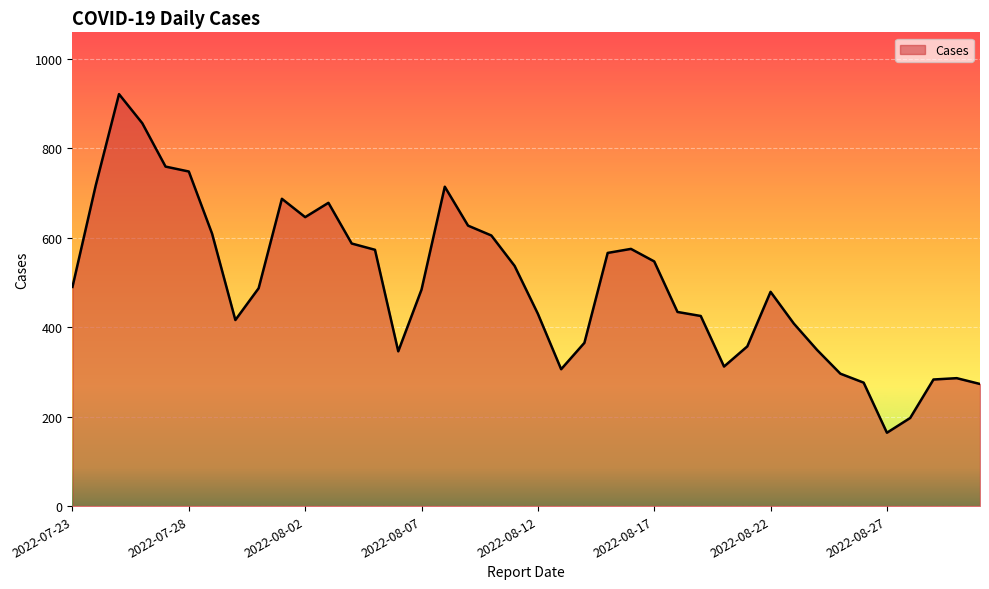

What is the maximum value shown in the chart?

921